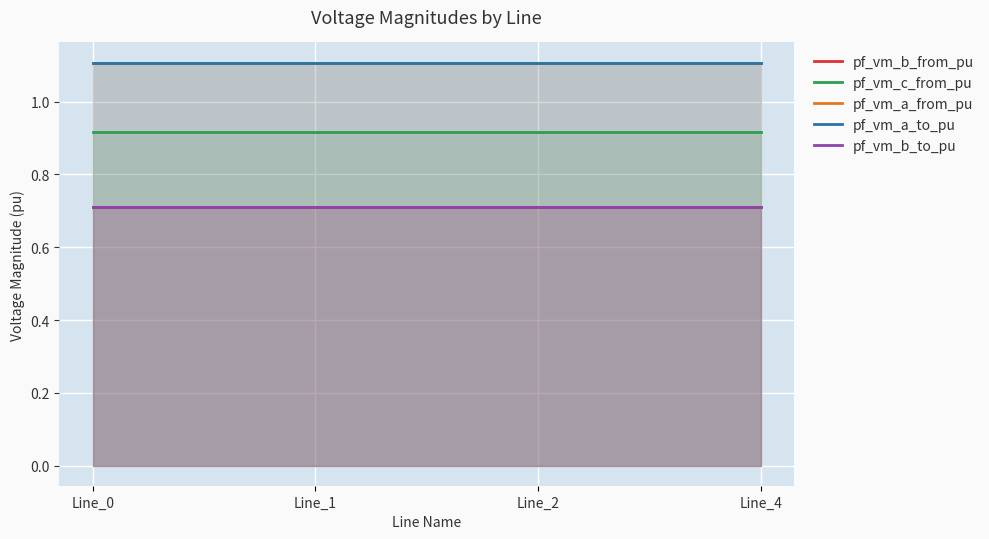

True or false: pf_vm_a_from_pu and pf_vm_b_to_pu intersect in this chart.

False